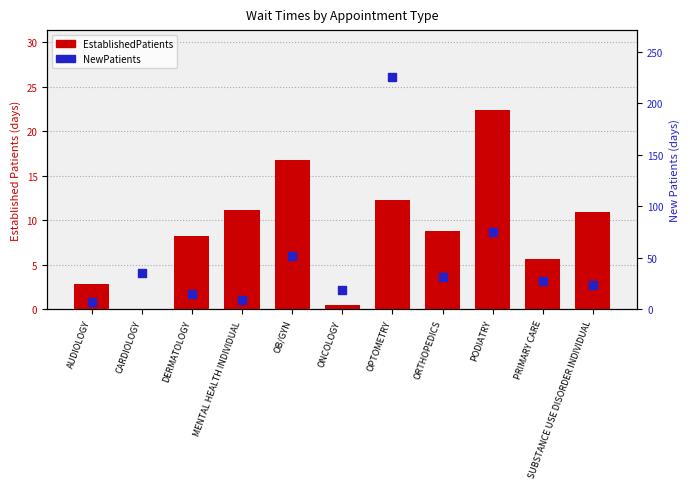

At which category is the sum across all series the highest?

OPTOMETRY